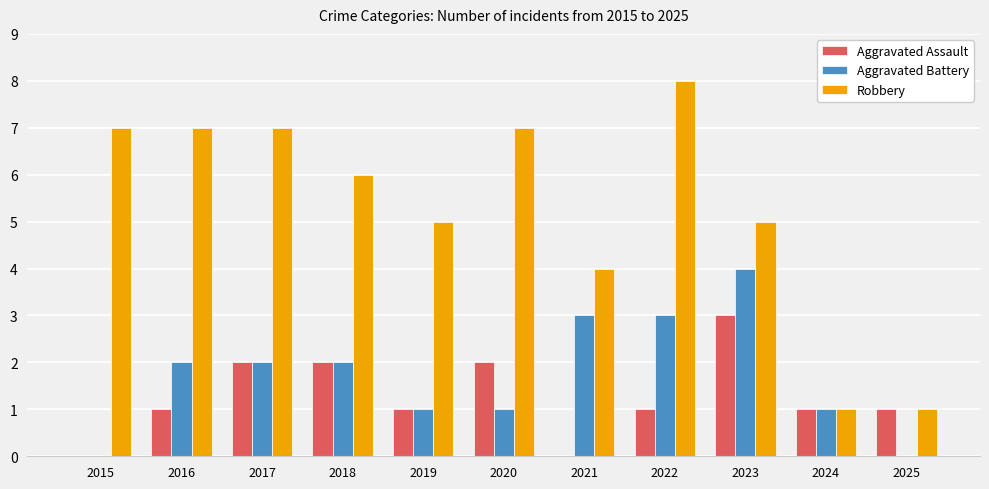

How many categories are shown in the chart?

11